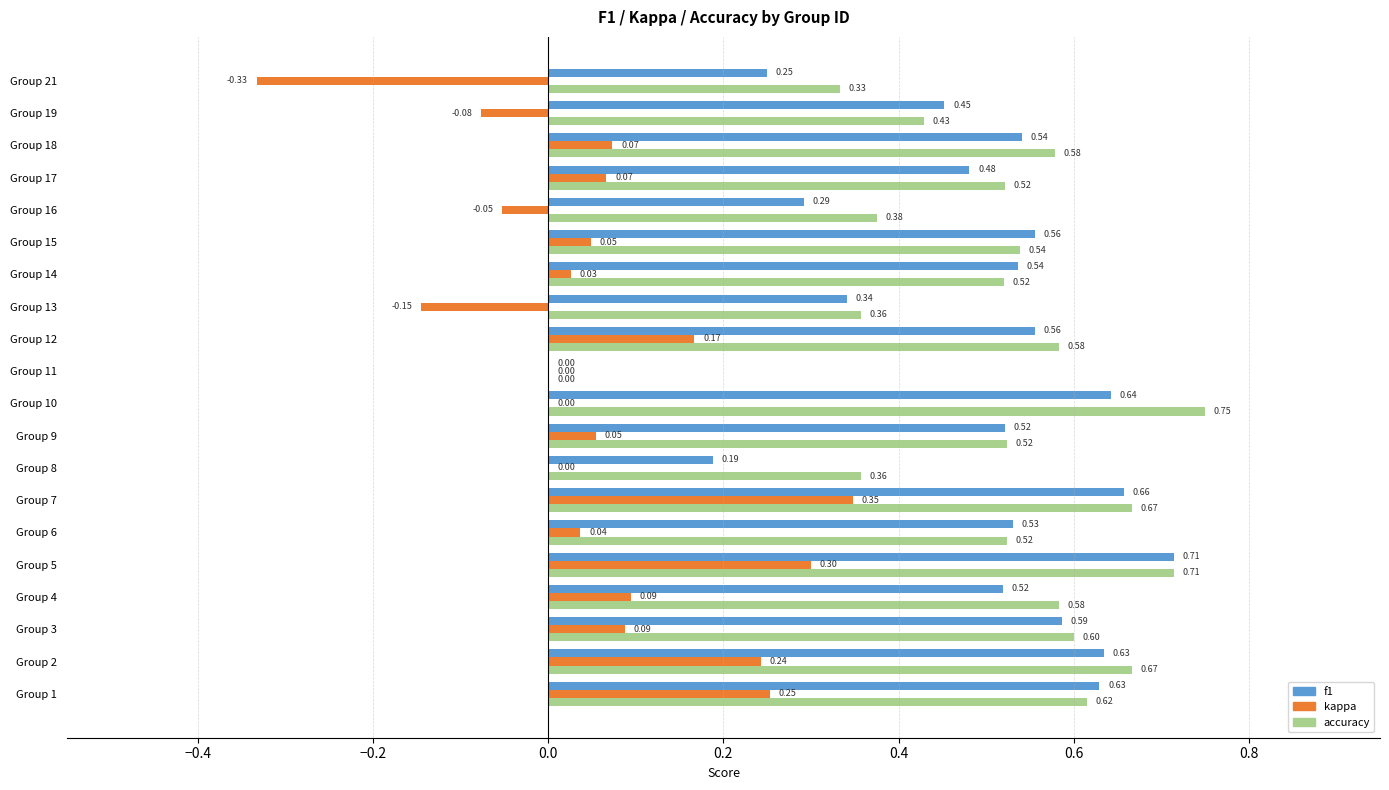

What is the sum of all f1 values?

9.6